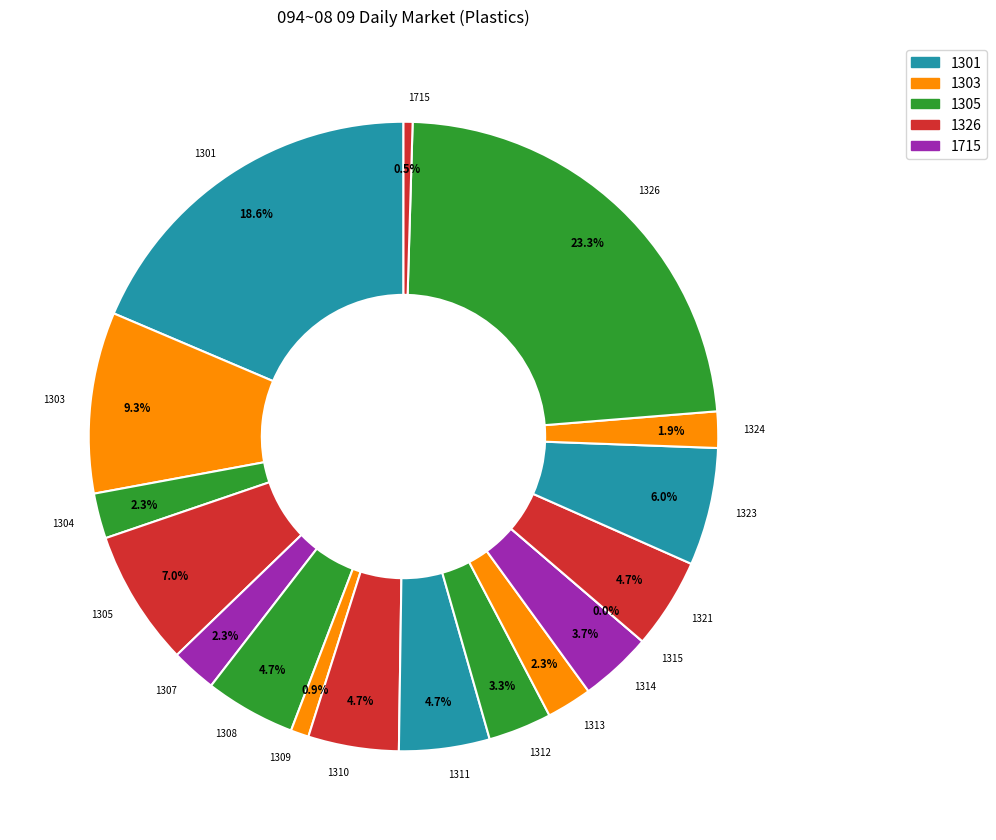

Is it true that 1309 is 1% of the pie?

True